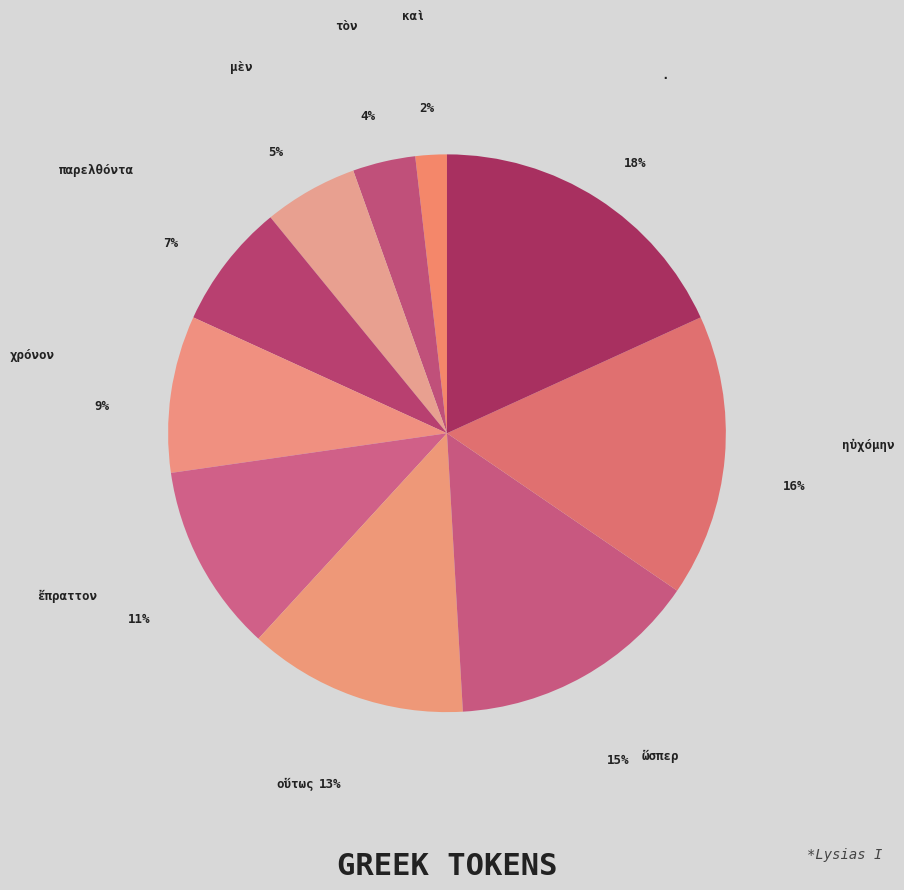

How many slices are in this pie chart?

10